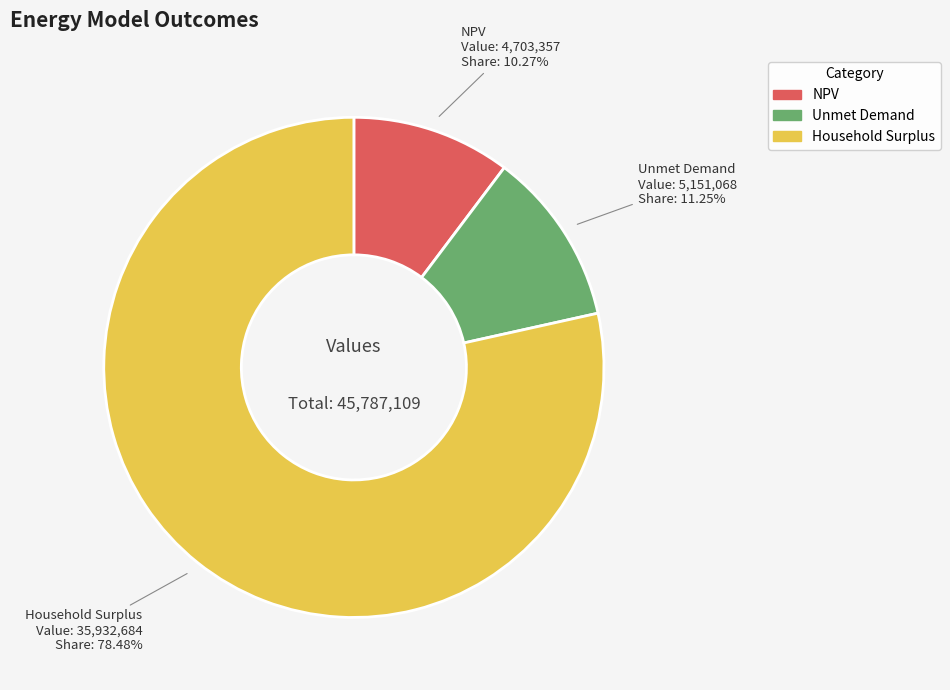

Which category has the biggest portion of the pie?

Household Surplus